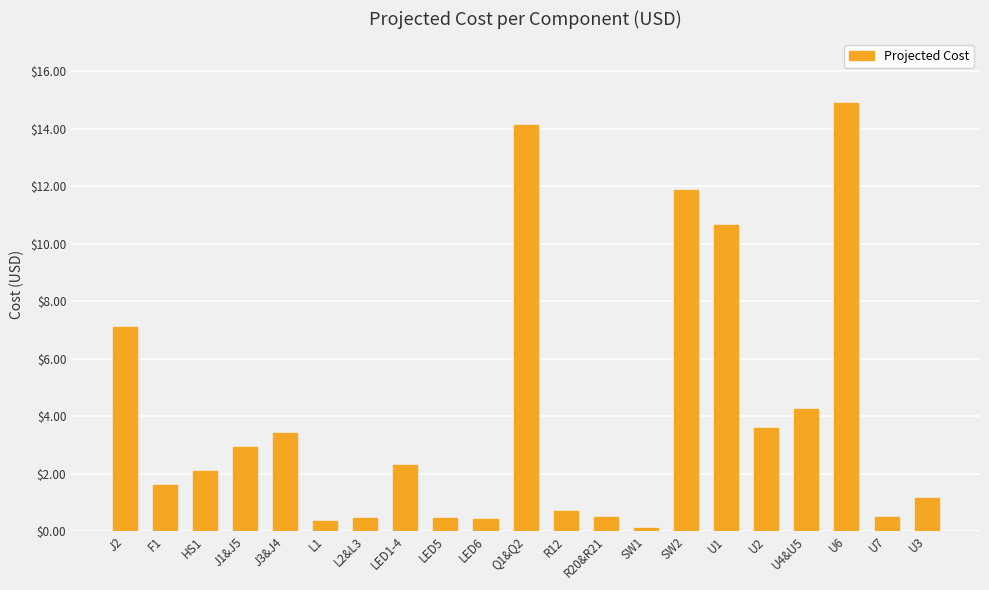

Read the value at LED5.

0.5